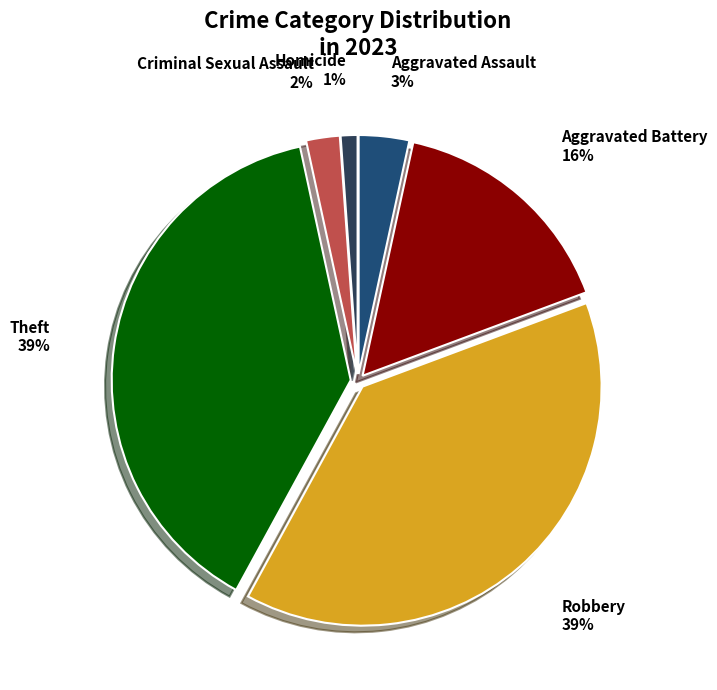

The Aggravated Battery slice represents 16% of the pie. True or false?

True